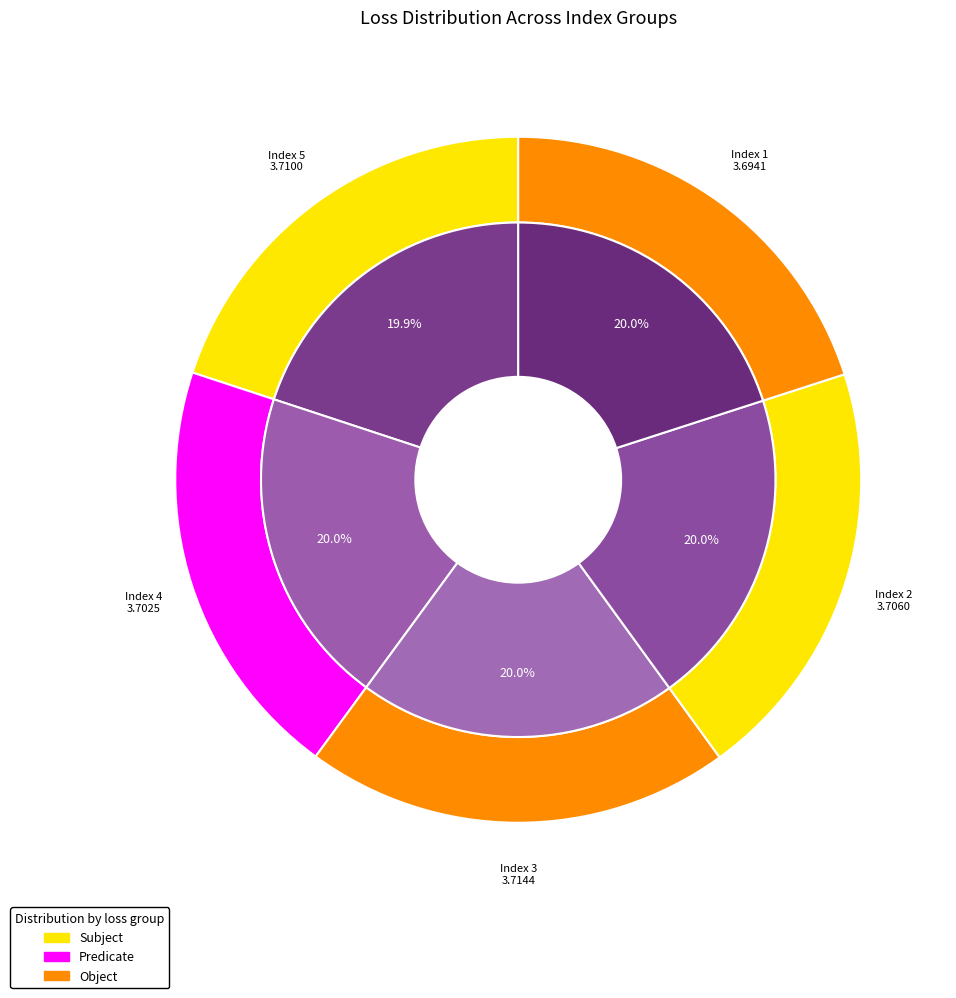

Is the sum of 1 and 4 greater than half?

No